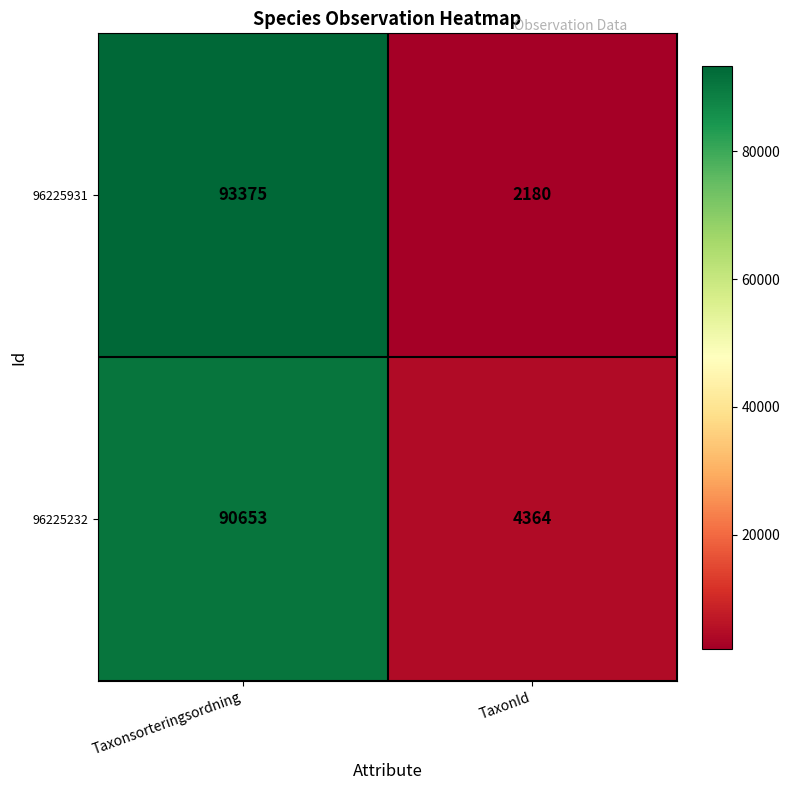

Count the number of categories in the chart.

2